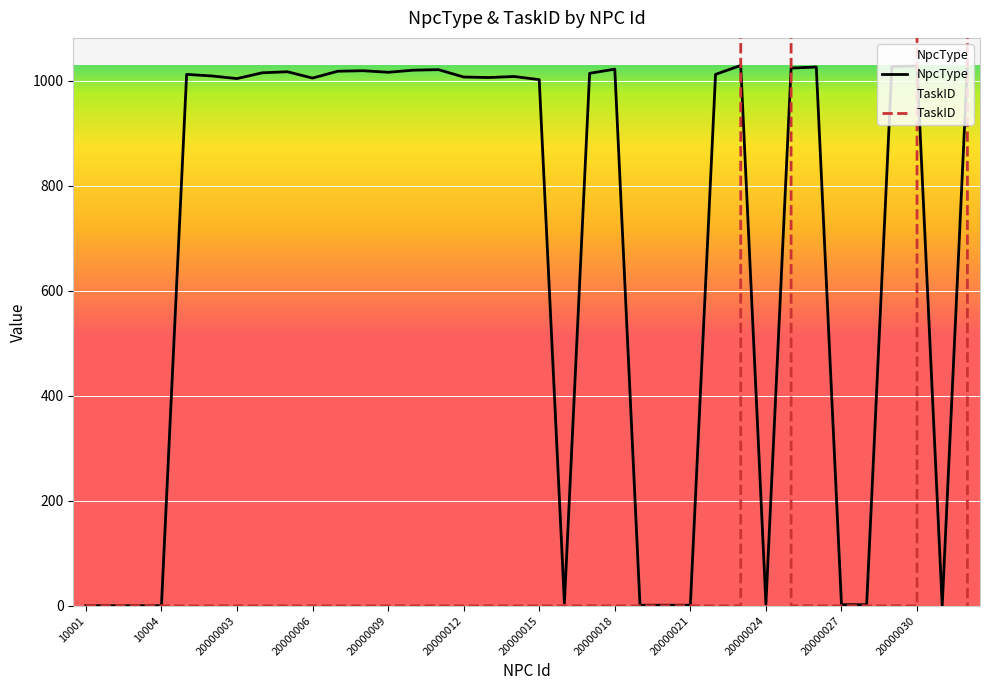

What is the average value of the NpcType series?

678